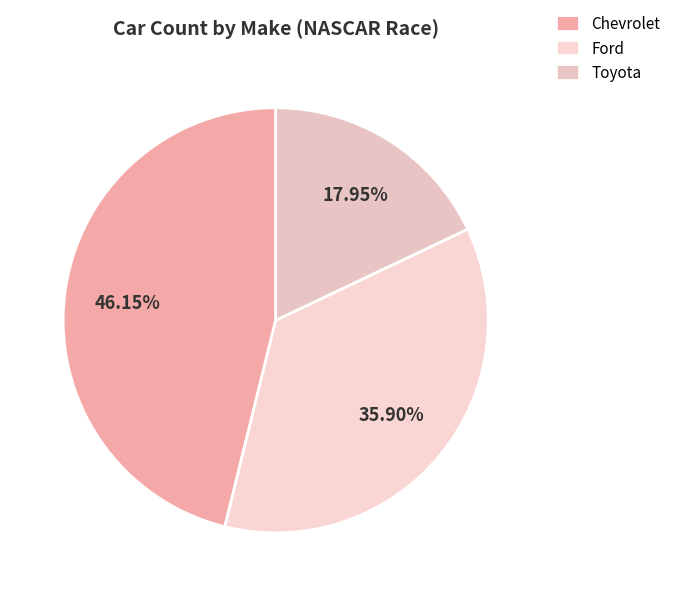

Which slice is the smallest?

Toyota